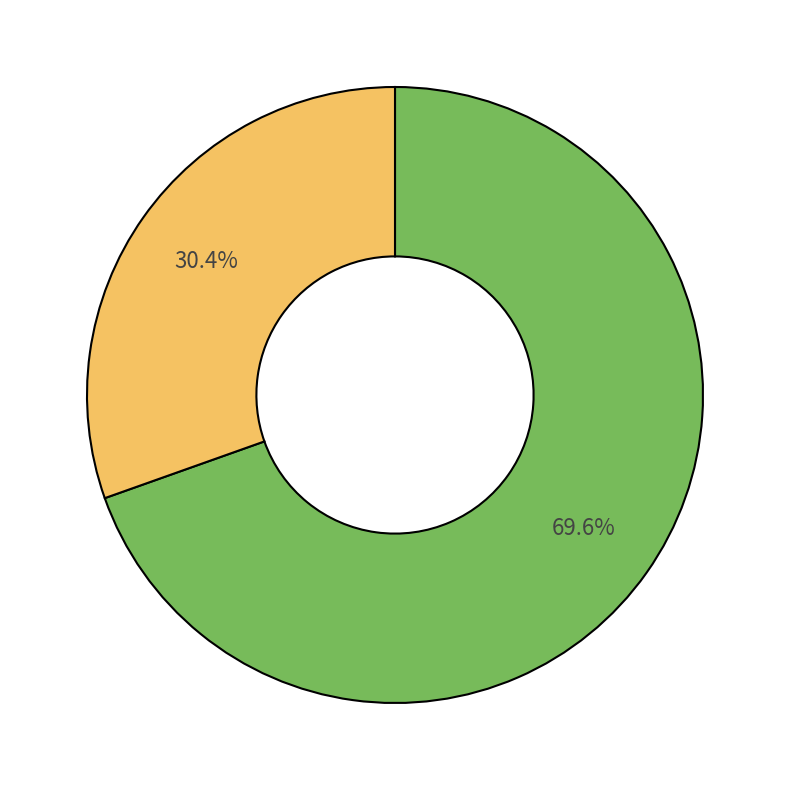

Is there a majority slice in this chart?

Yes